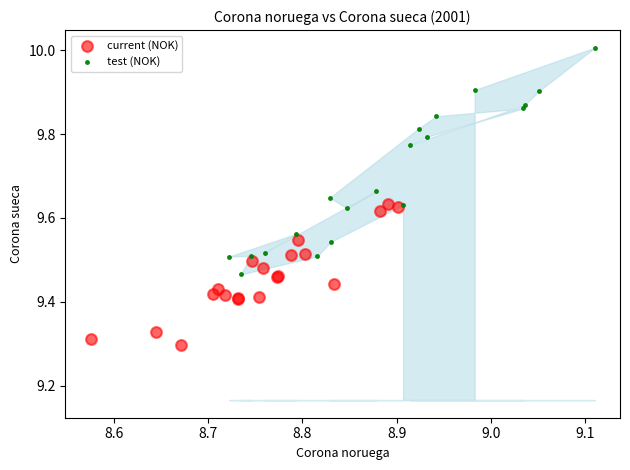

Which series reaches the minimum Y coordinate?

current (NOK)